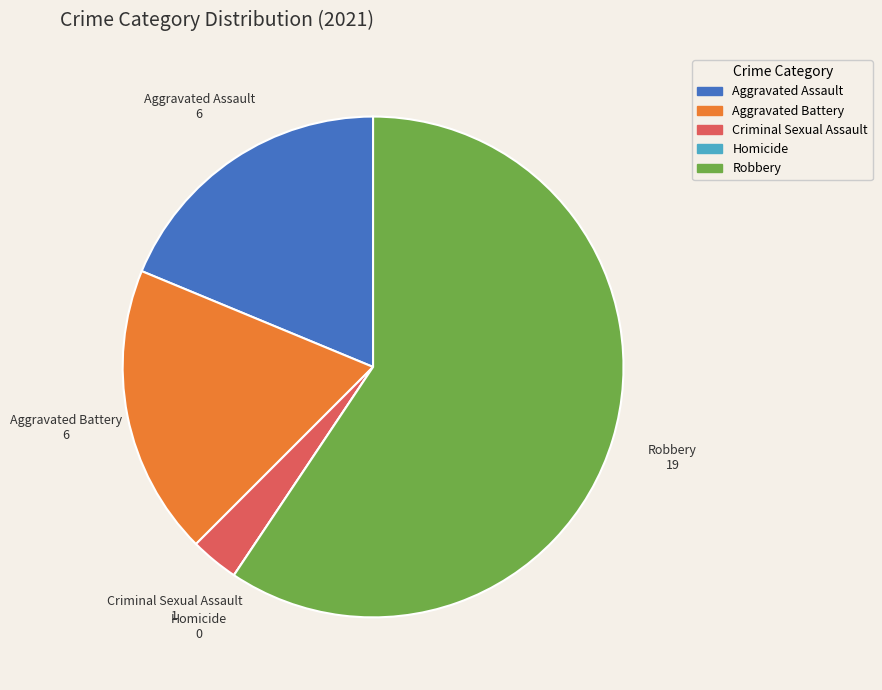

Which slice is the largest?

Robbery